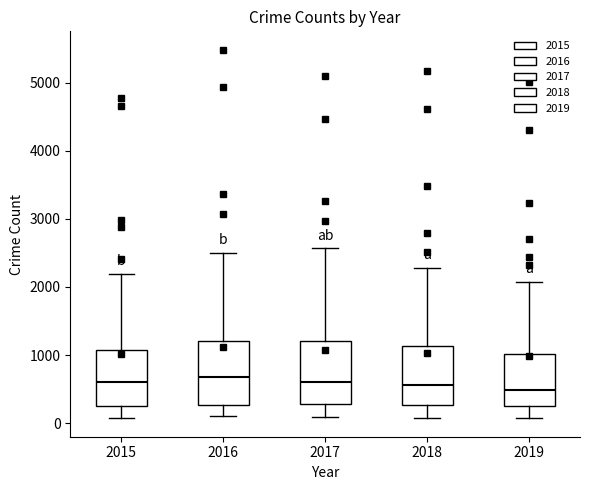

Reading left to right, transcribe this box plot: for each box, give where its median line is, the range the box spans, and where its two whiskers end, as read against the y-axis. The values are not printed on the chart, so give them approximately, as read against the axis.

2015: median 600, box 300 to 1100, whiskers 100 to 2200
2016: median 700, box 300 to 1200, whiskers 100 to 2500
2017: median 600, box 300 to 1200, whiskers 100 to 2600
2018: median 600, box 300 to 1100, whiskers 100 to 2300
2019: median 500, box 300 to 1000, whiskers 100 to 2100